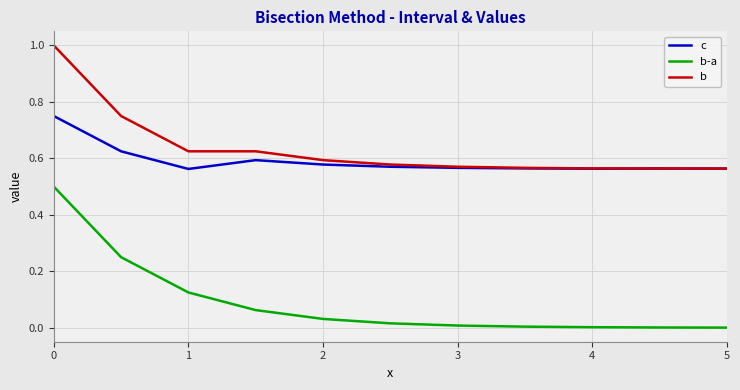

What is the maximum value for b?

1.0